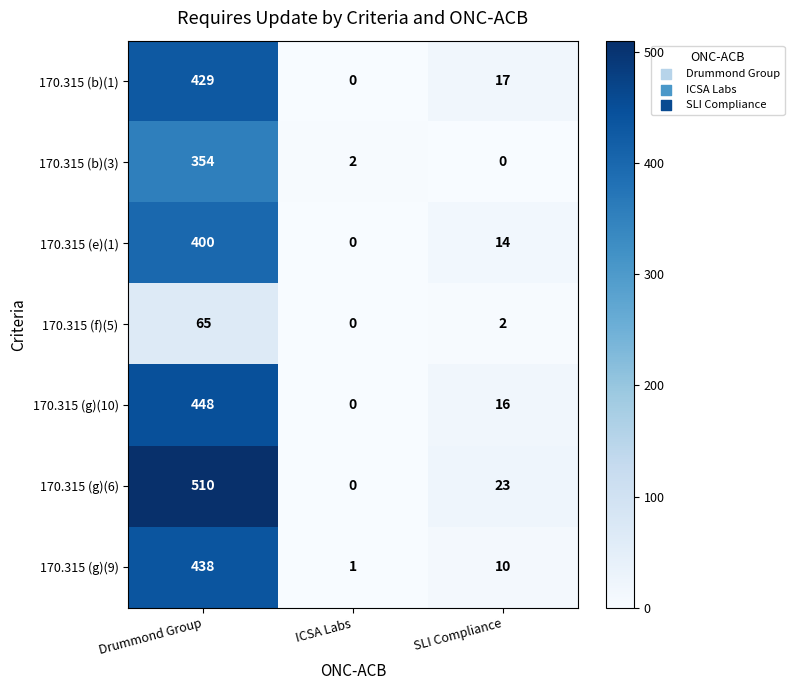

What is the difference between the highest and lowest values at ICSA Labs?

2